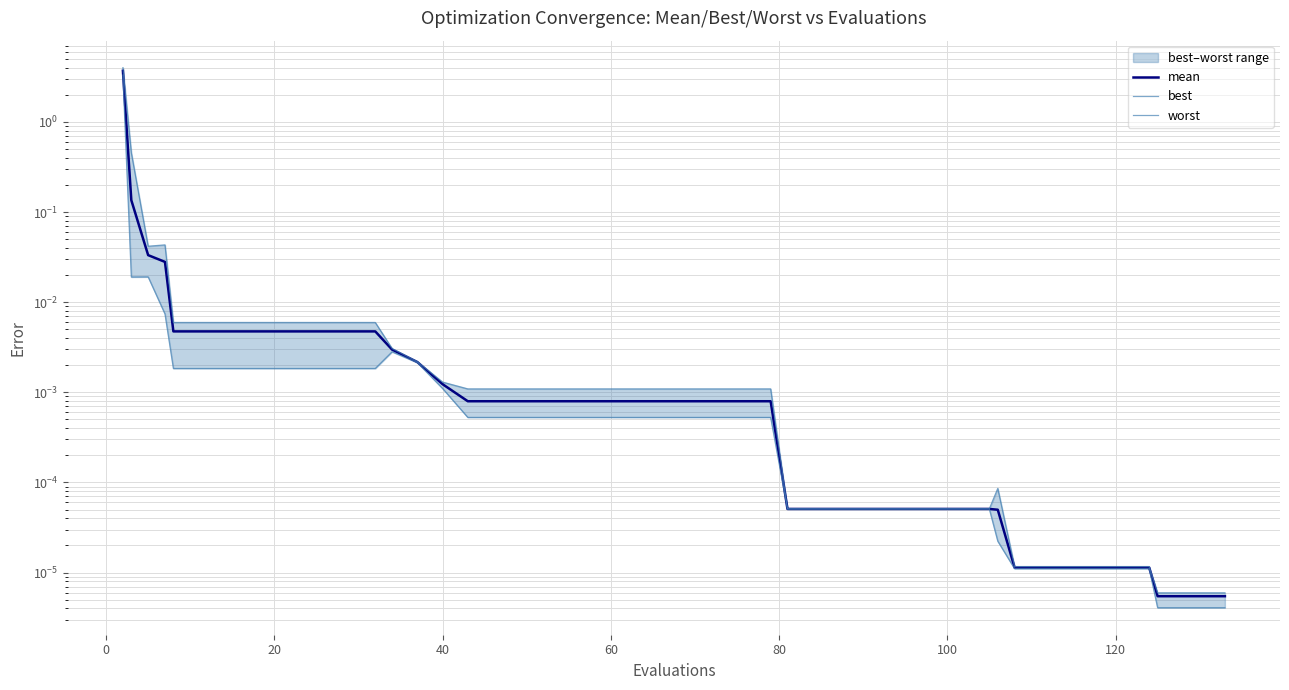

What is the label of the 25th point from the left?

24